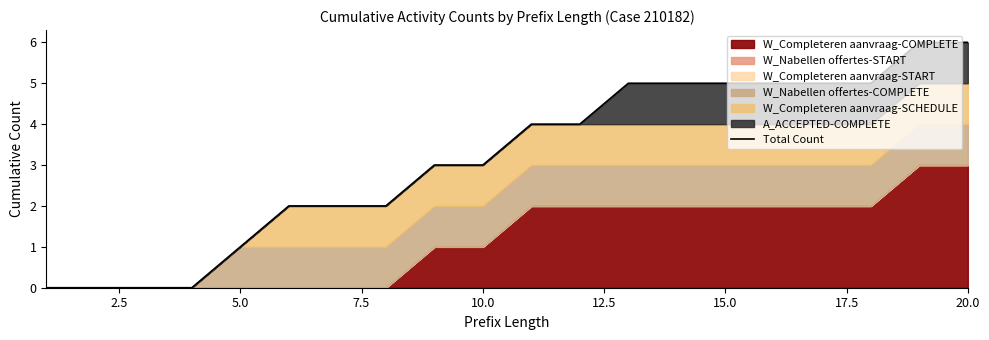

Count the values in the range 2 to 5.

13